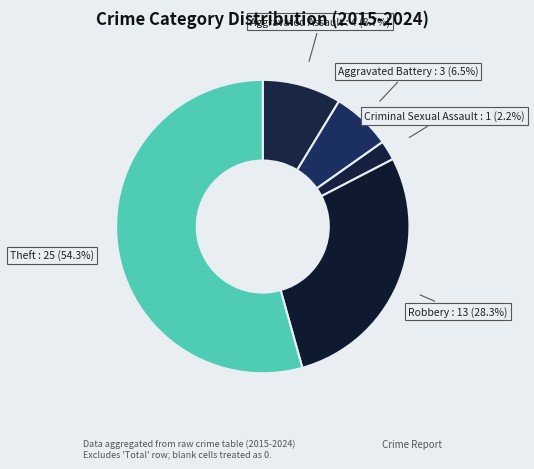

Which category has the smallest portion of the pie?

Criminal Sexual Assault